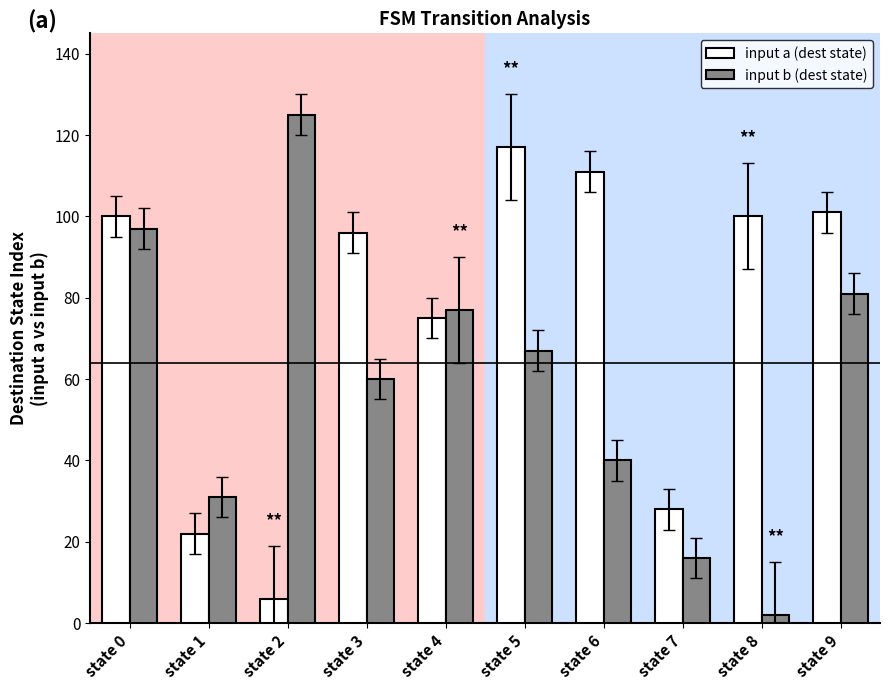

What is the value of the input a (dest state) bar at the 10th from the left?

101